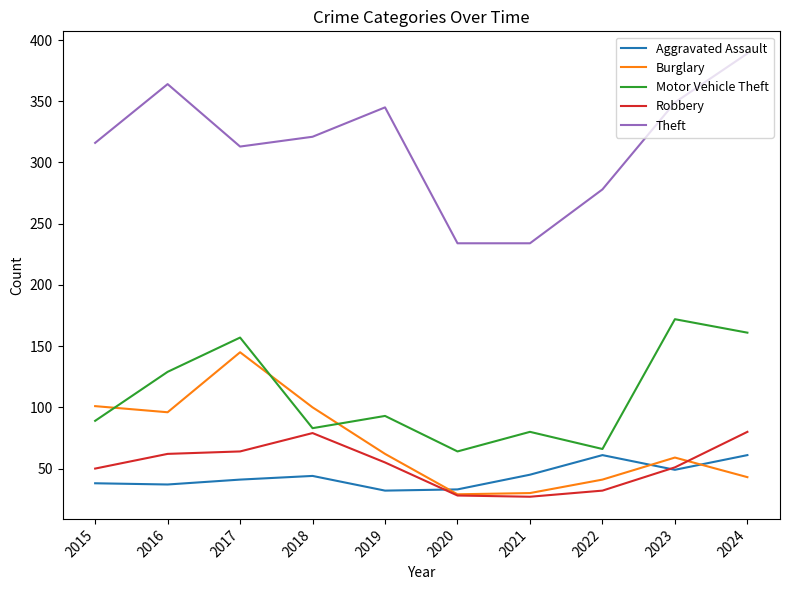

At which category does Burglary reach its first local valley?

2016